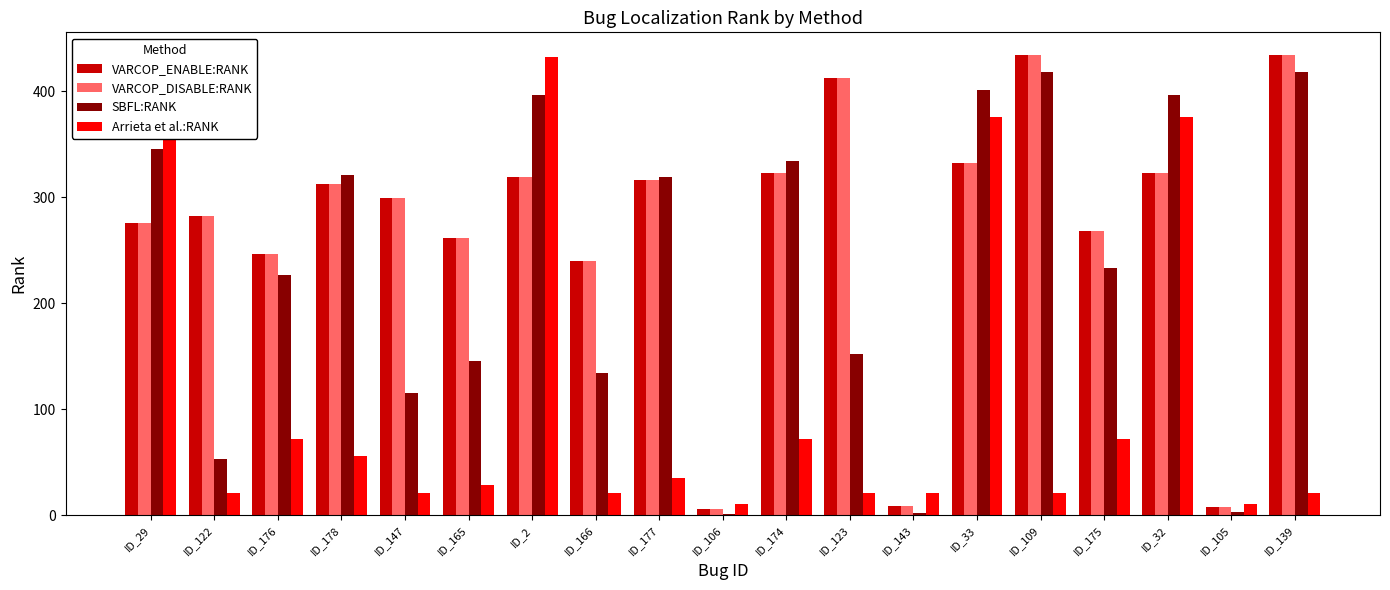

Does the chart contain stacked bars?

No